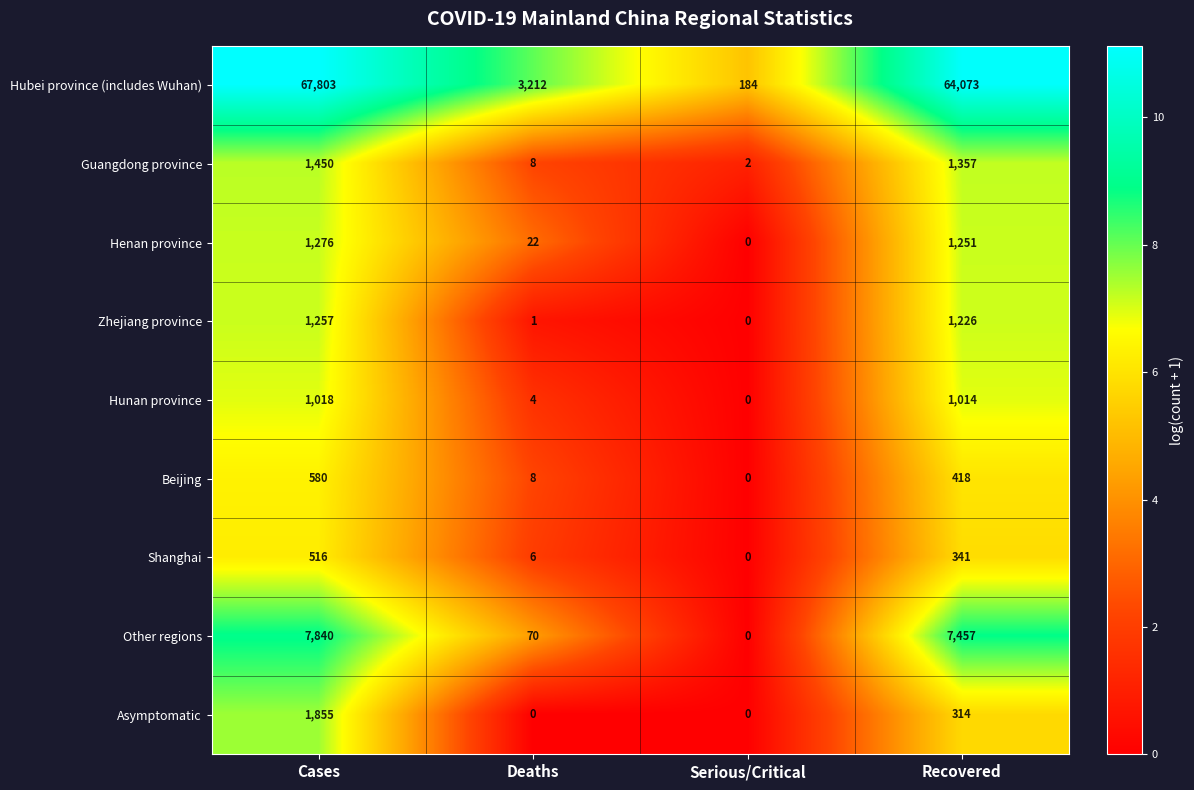

The value of Henan province at Recovered is 1985. True or false?

False